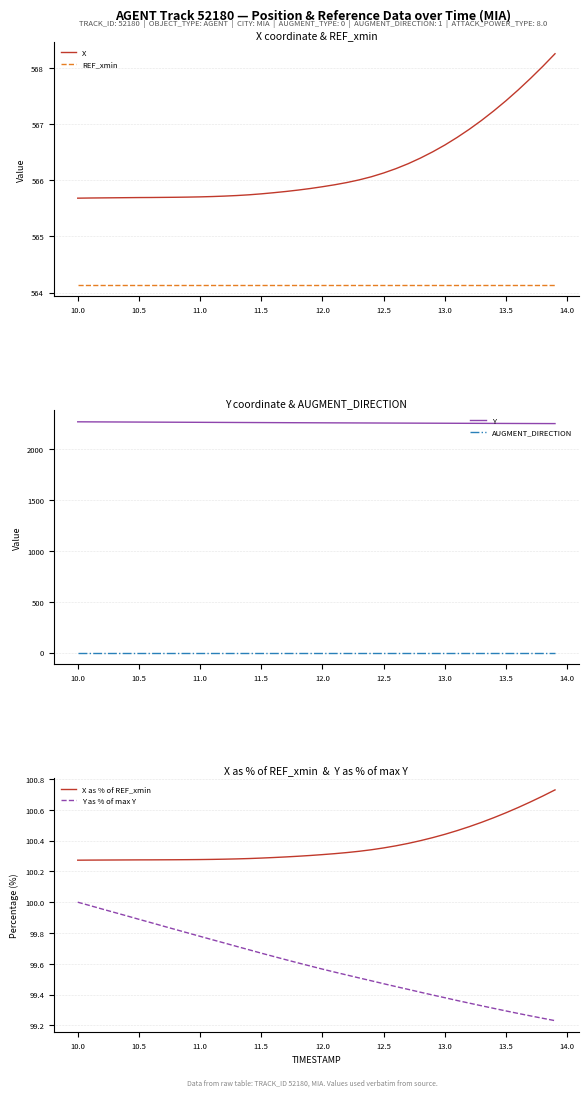

True or false: X has more than 1 interior local peaks.

False